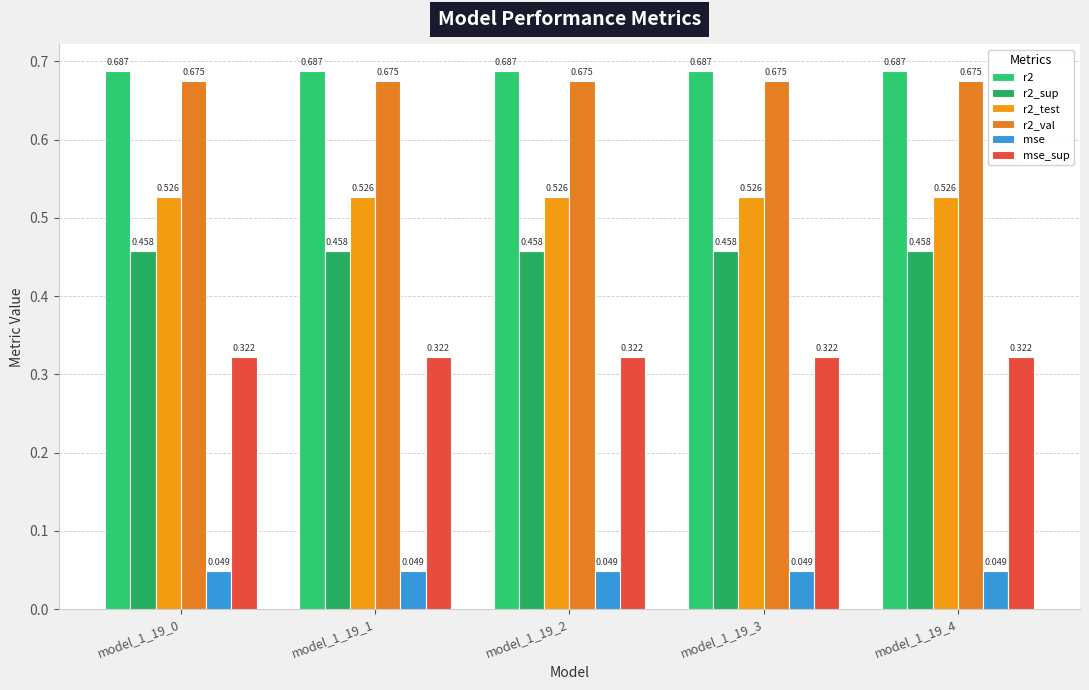

Read the r2_test value at model_1_19_0.

0.5